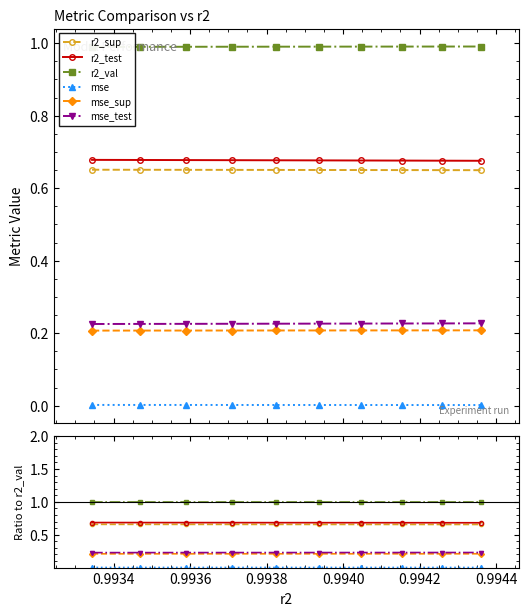

Does the chart have visible grid lines?

No